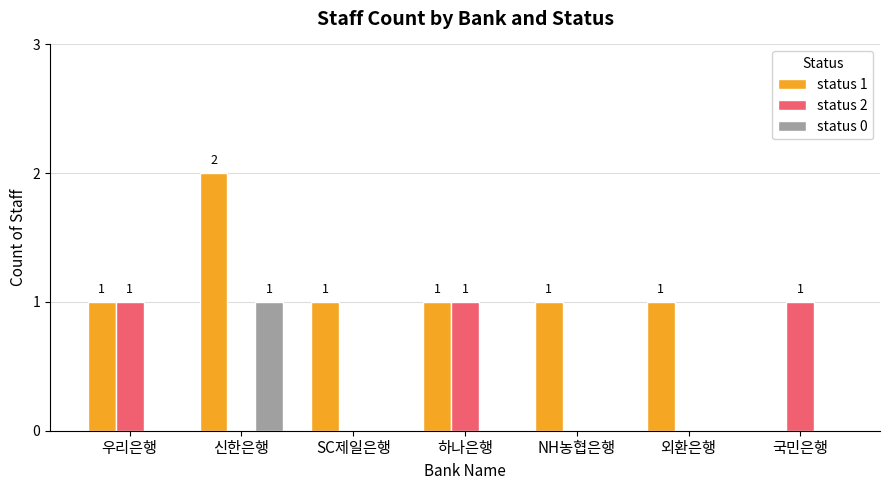

Is it true that status 2 equals 1 at 하나은행?

True